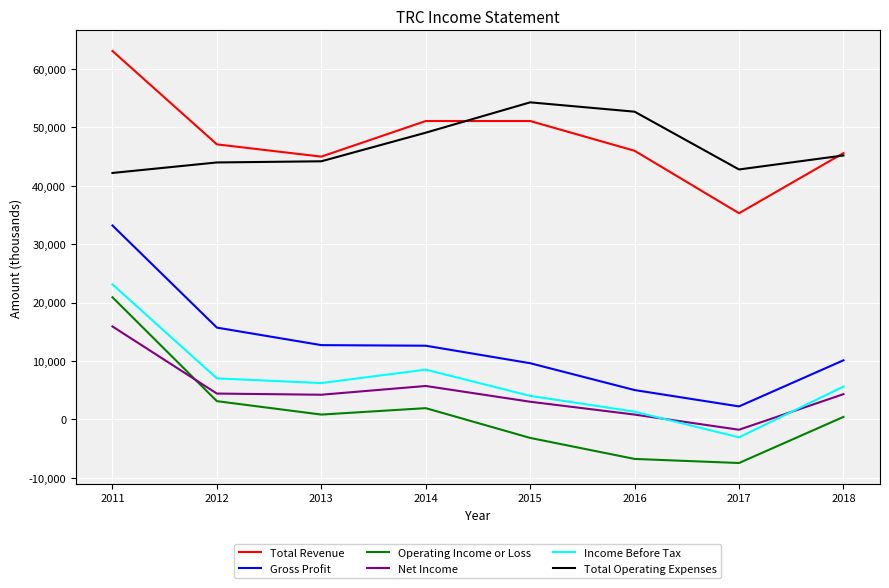

How many distinct data groups are displayed?

6